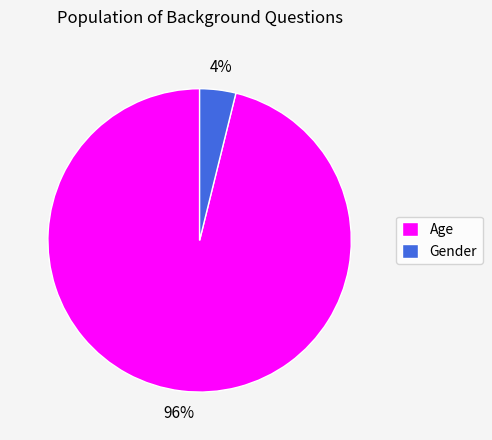

What is the majority slice?

Age